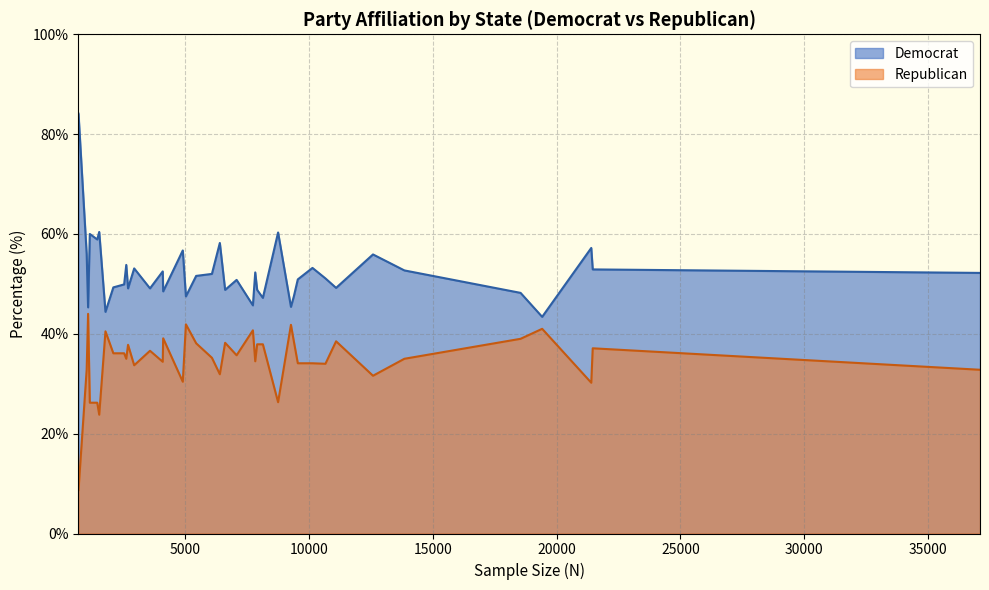

Is the value of Democrat at District of Columbia greater than the value of Republican at Connecticut?

Yes